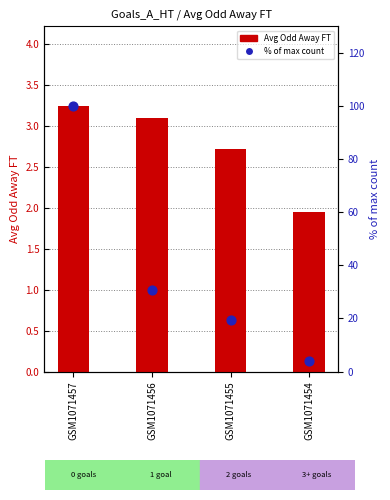

Which series contains the highest Y value?

% of max count